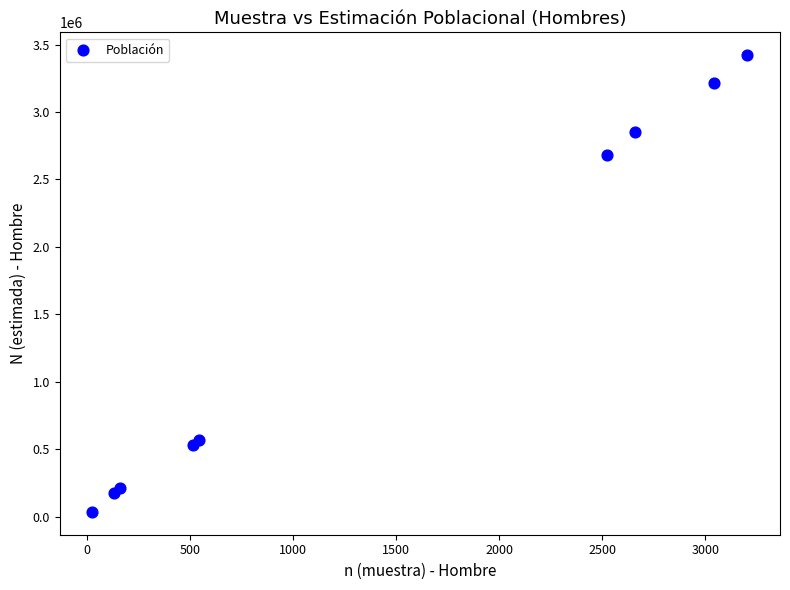

What Y value in the scatter plot is closest to 1728666?

2680668